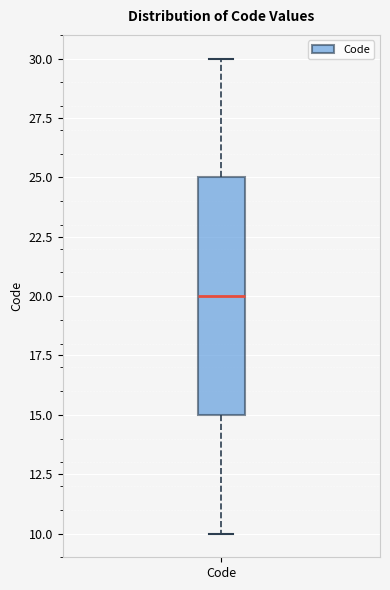

Where does the median line of the box for Code sit on the y-axis? The values are not printed on the chart, so give them approximately, as read against the axis.

20